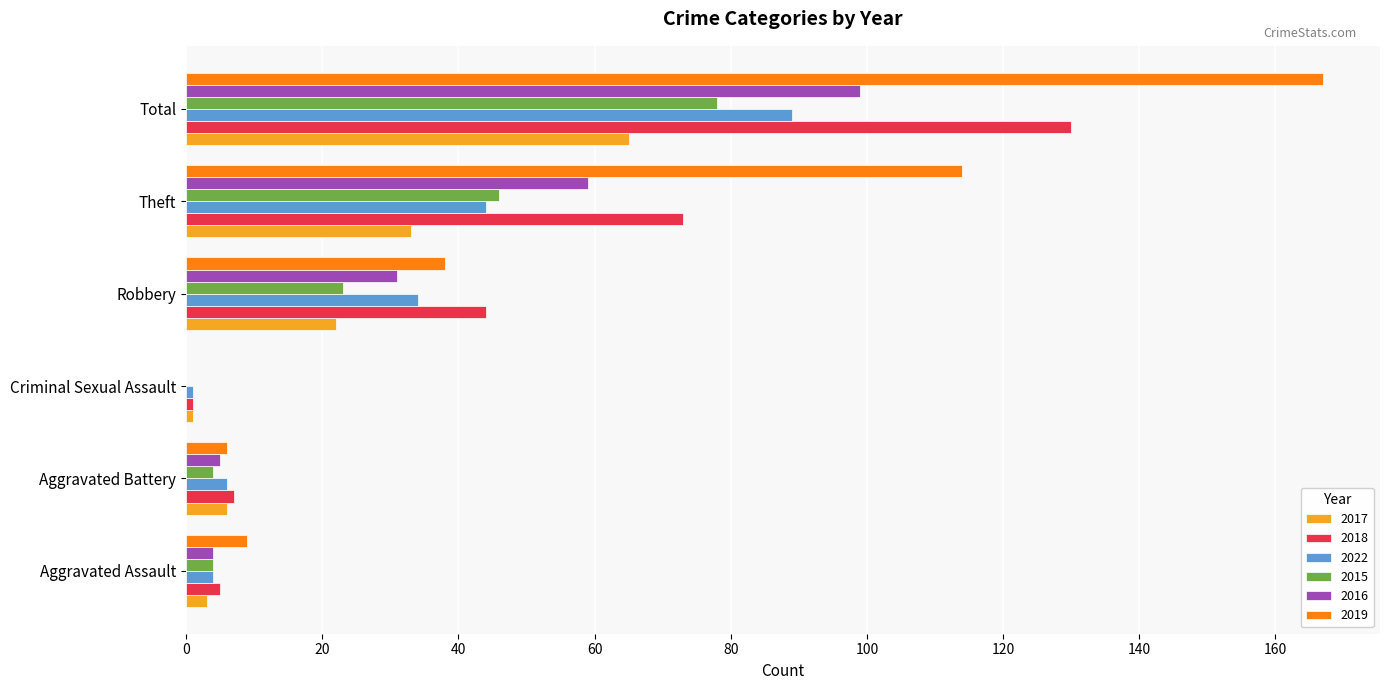

What is the total value across all series at Aggravated Battery?

34